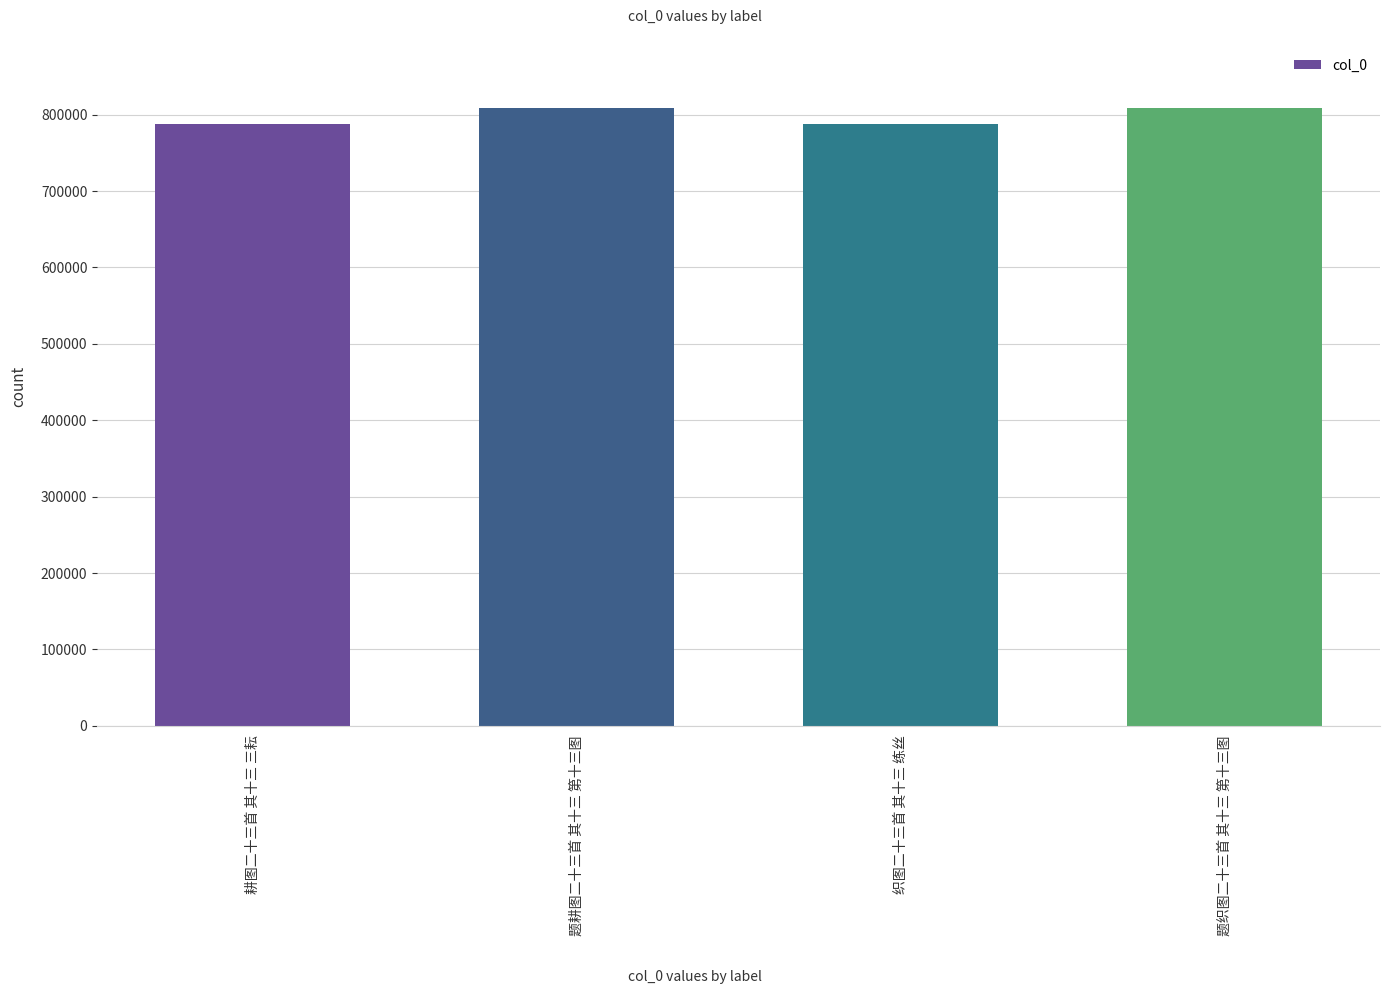

What is the sum of all values?

3194561